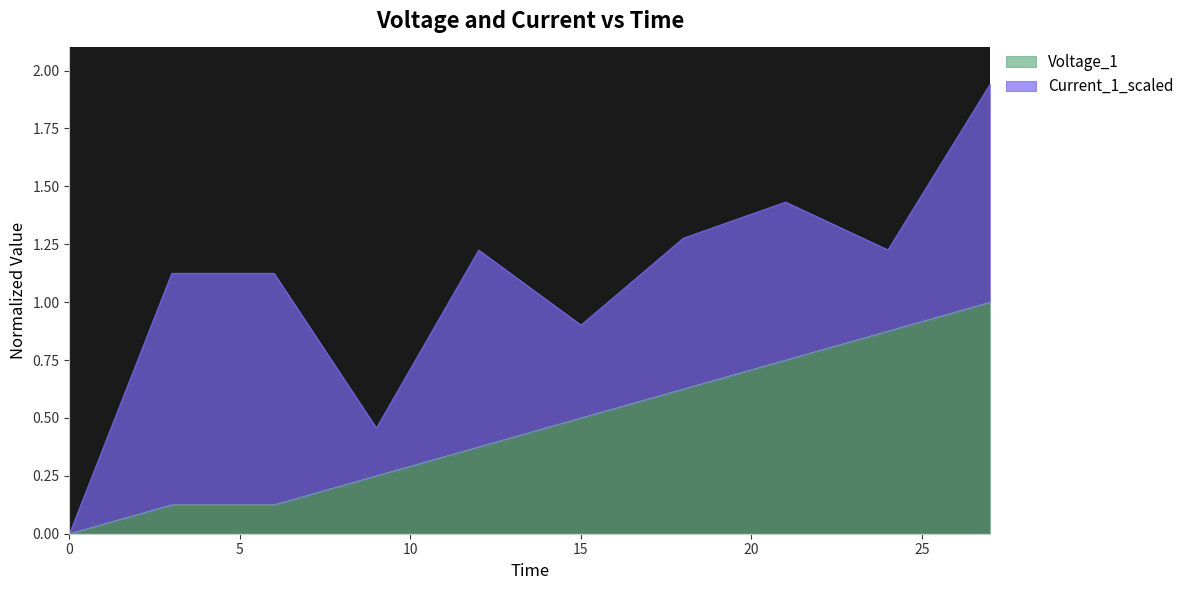

True or false: there are more than 1 points higher than both neighbors.

False